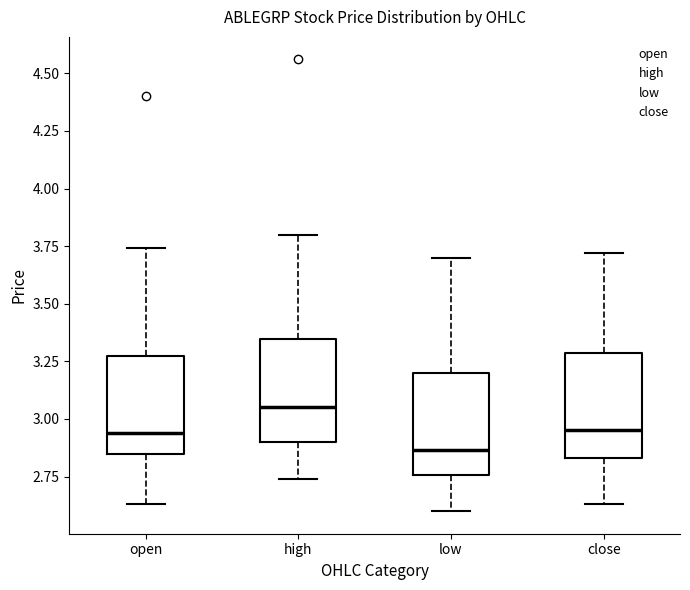

Where does the upper whisker of the box for low end on the y-axis? The values are not printed on the chart, so give them approximately, as read against the axis.

3.70